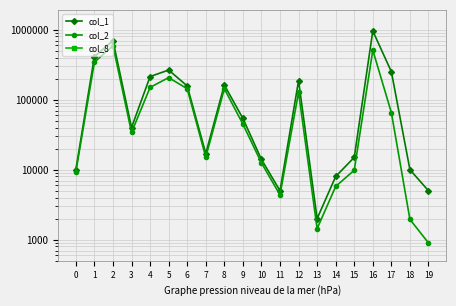

How many lines are shown in the chart?

3